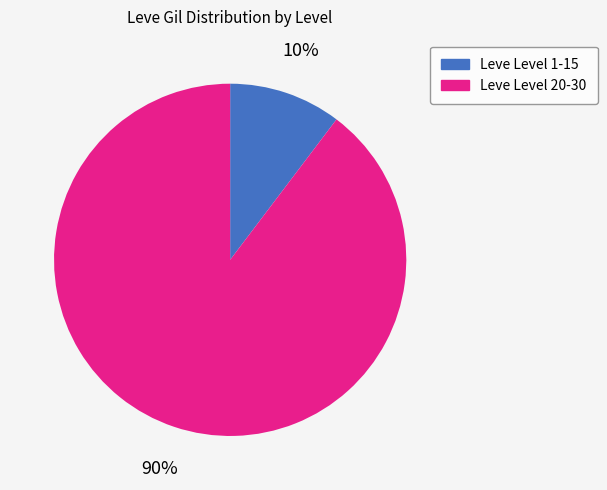

Is the sum of Leve Level 1-15 and Leve Level 20-30 greater than half?

Yes